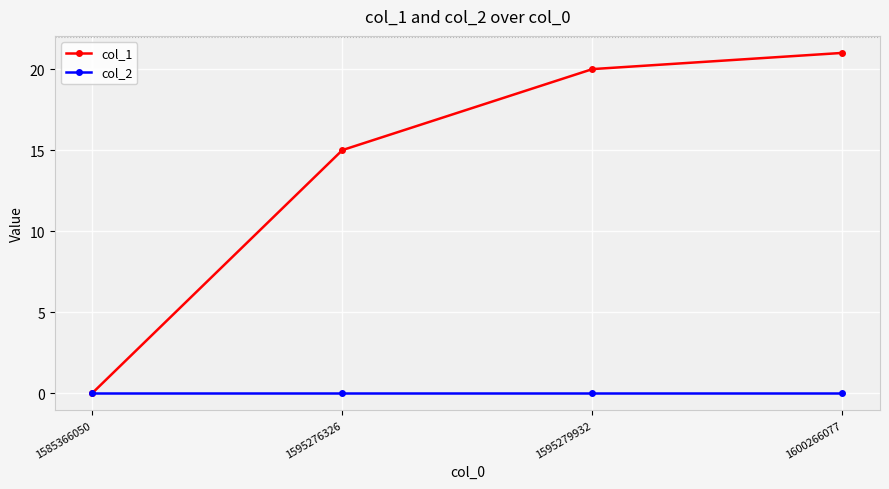

Where is col_1 nearest to the value 10?

1595276326